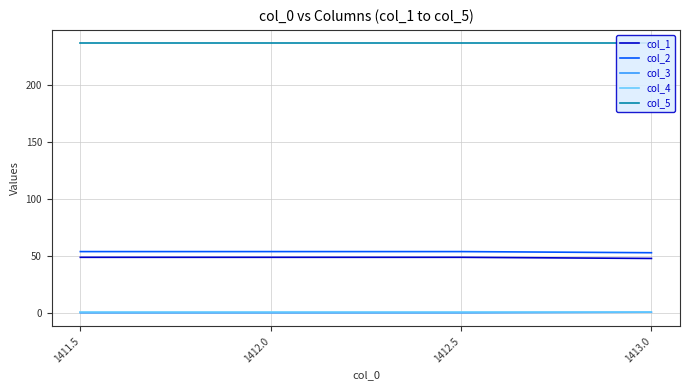

Is this an area chart (filled region under the line)?

No